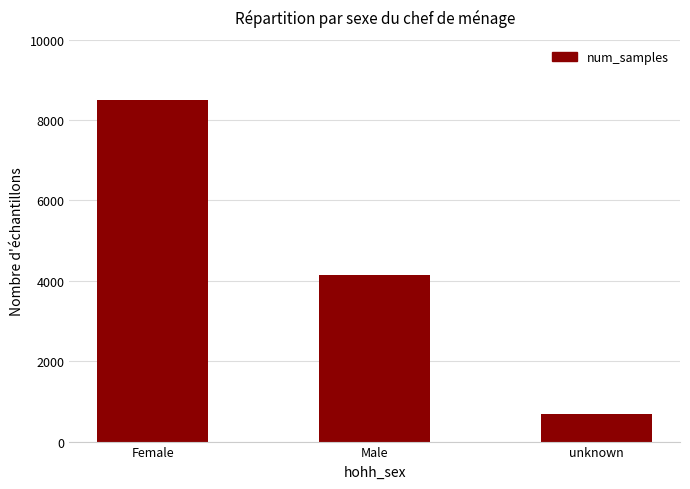

How many bars are there in total?

3